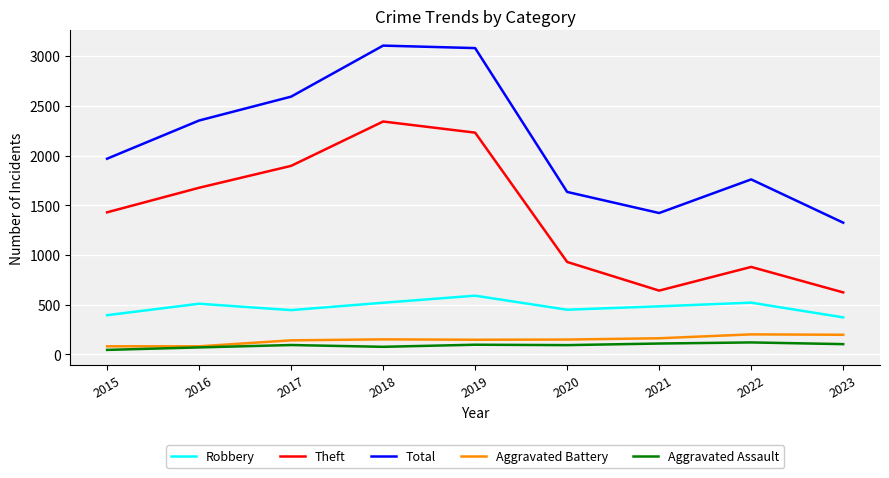

What is the total value across all series at 2016?

4691